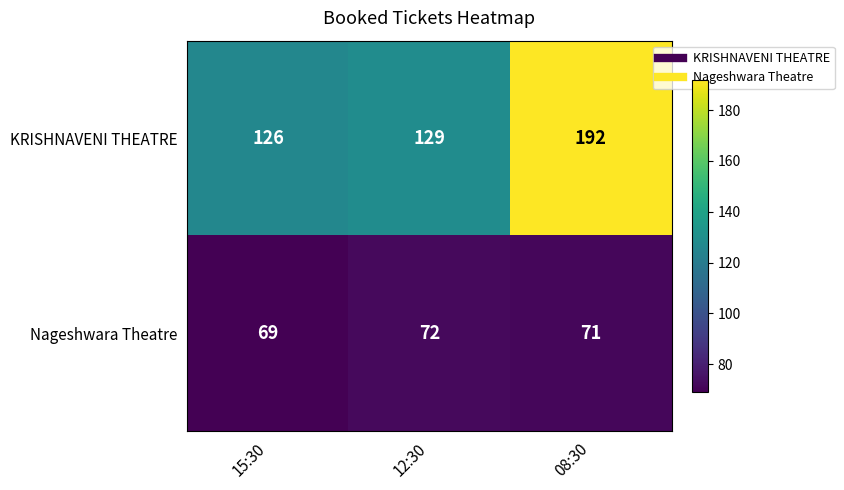

Rank the series at 08:30 from lowest to highest value.

Nageshwara Theatre, KRISHNAVENI THEATRE